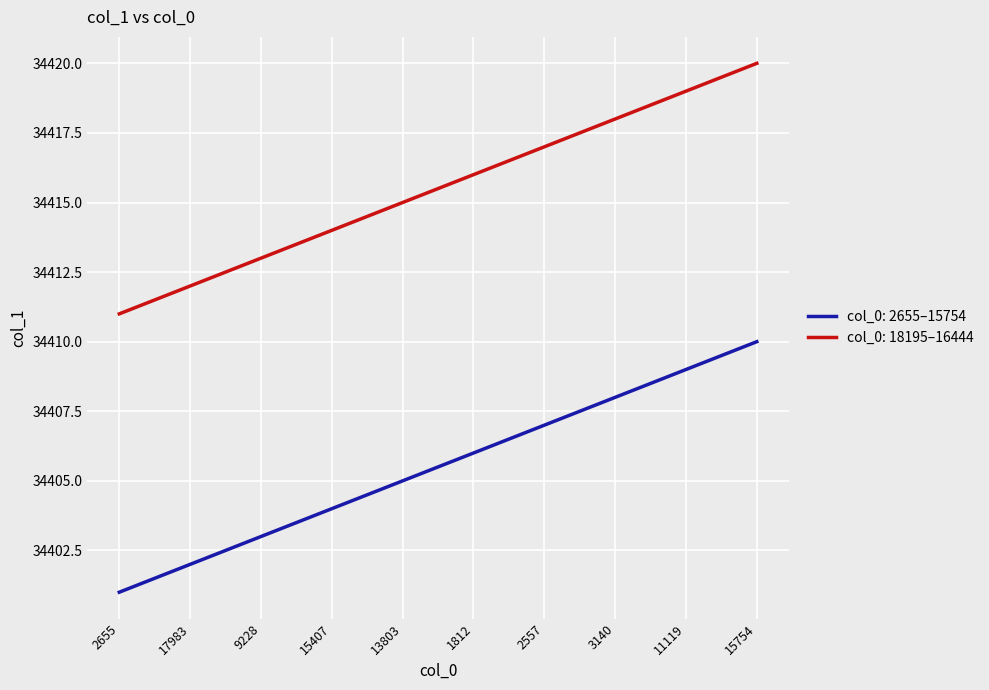

What position from the right is 15754?

1